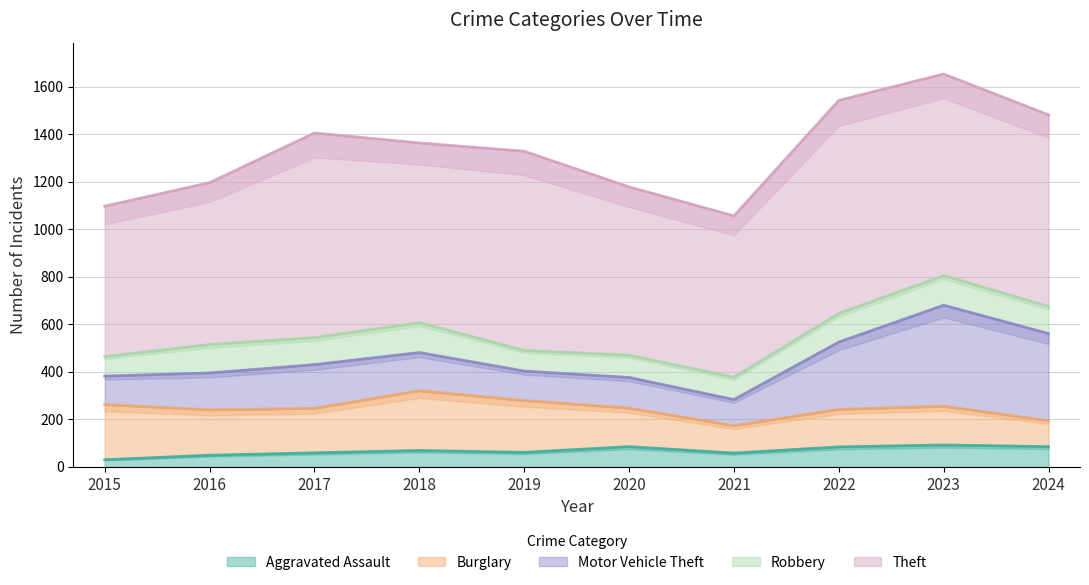

At which category is the sum across all series the highest?

2023